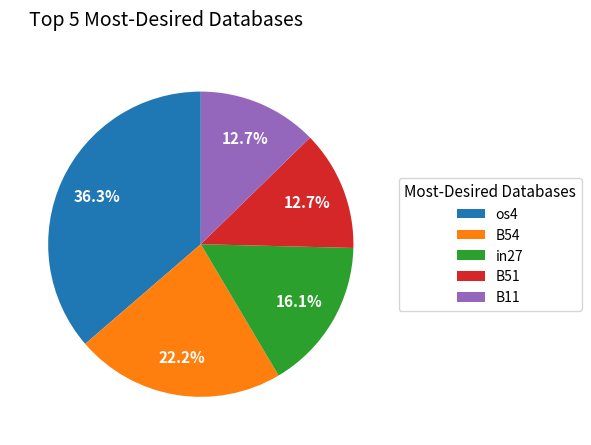

Which has a higher value, os4 or B11?

os4